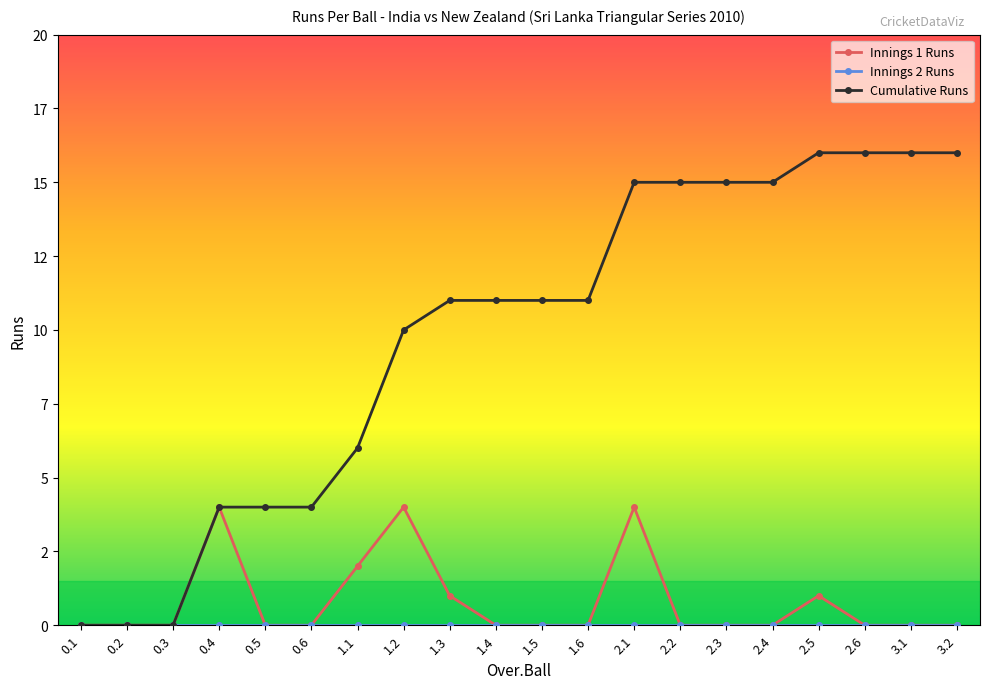

Does the chart have visible grid lines?

No